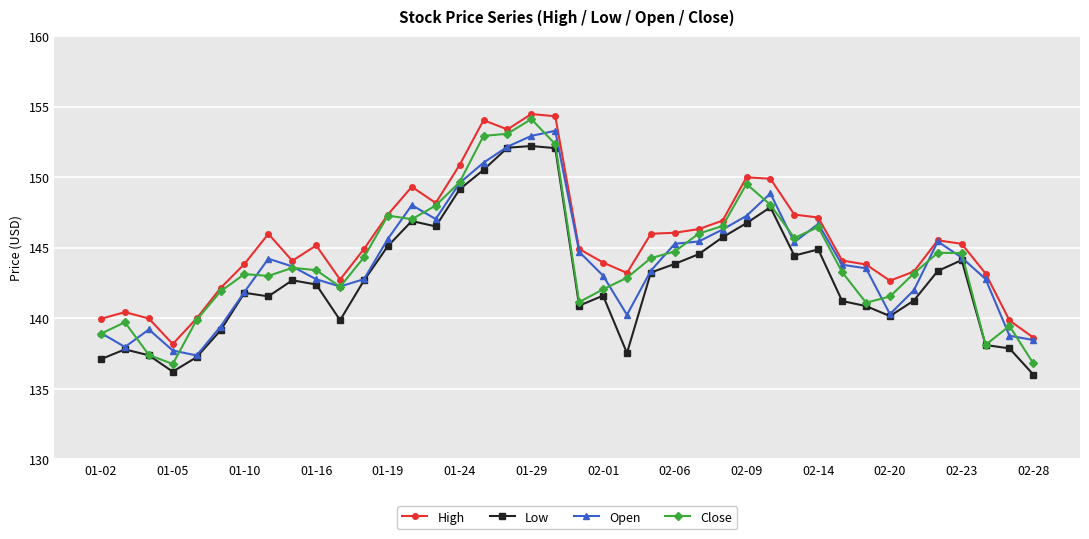

Which series has the largest total across all categories?

High